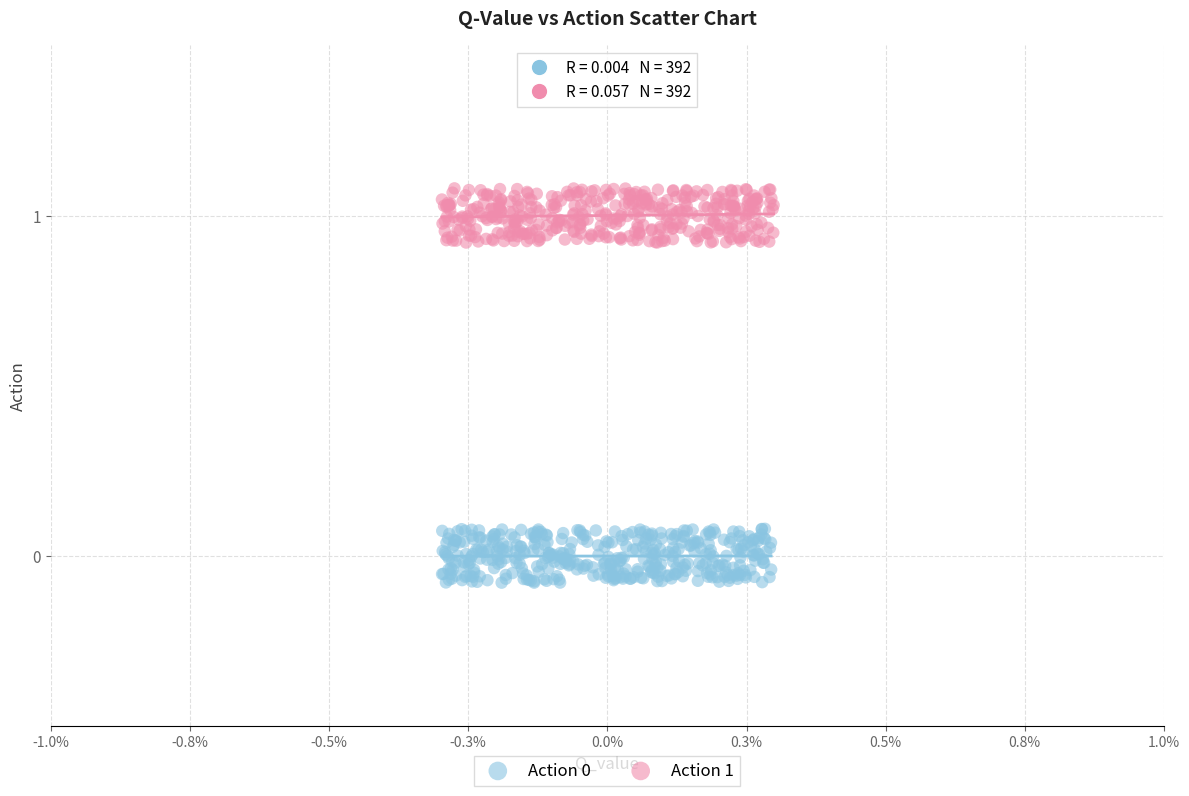

Which series contains the highest Y value?

Action 1